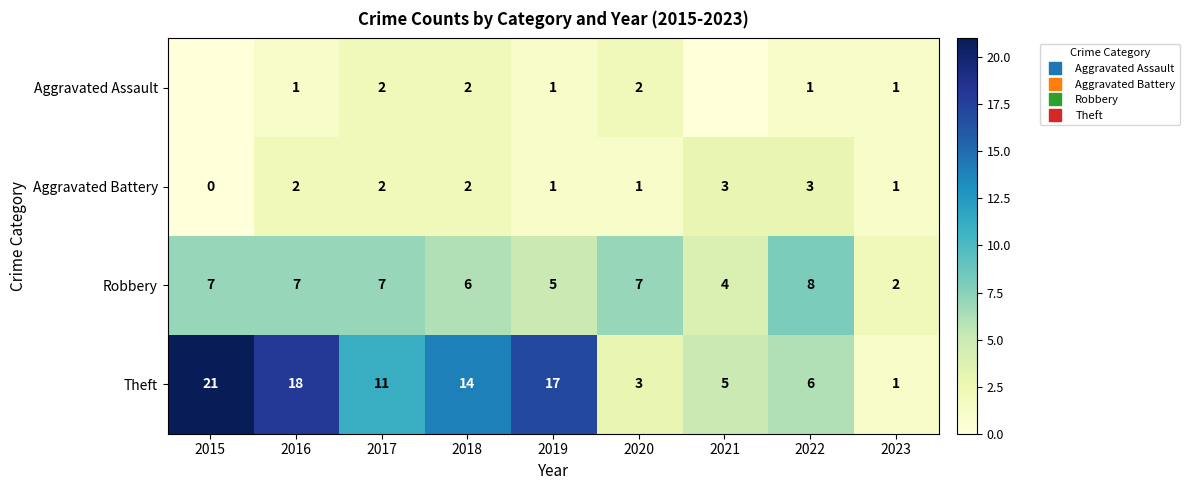

At which category is the sum across all series the highest?

2015